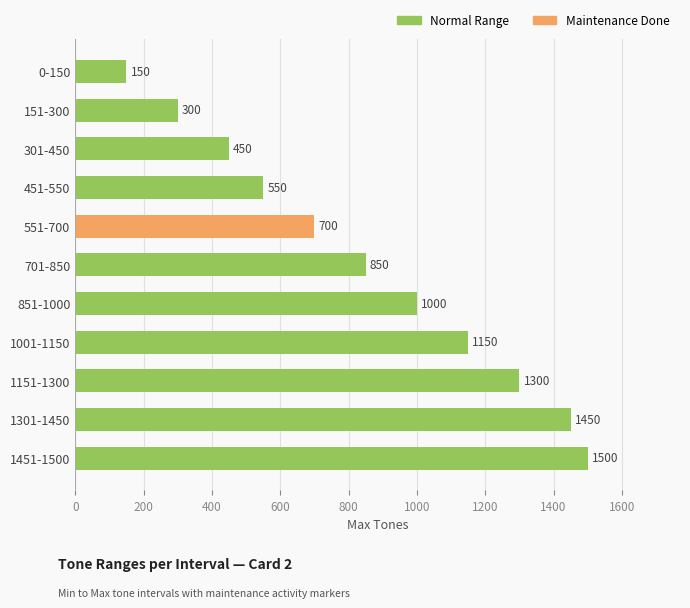

What is the difference between the second highest and second lowest values?

1150